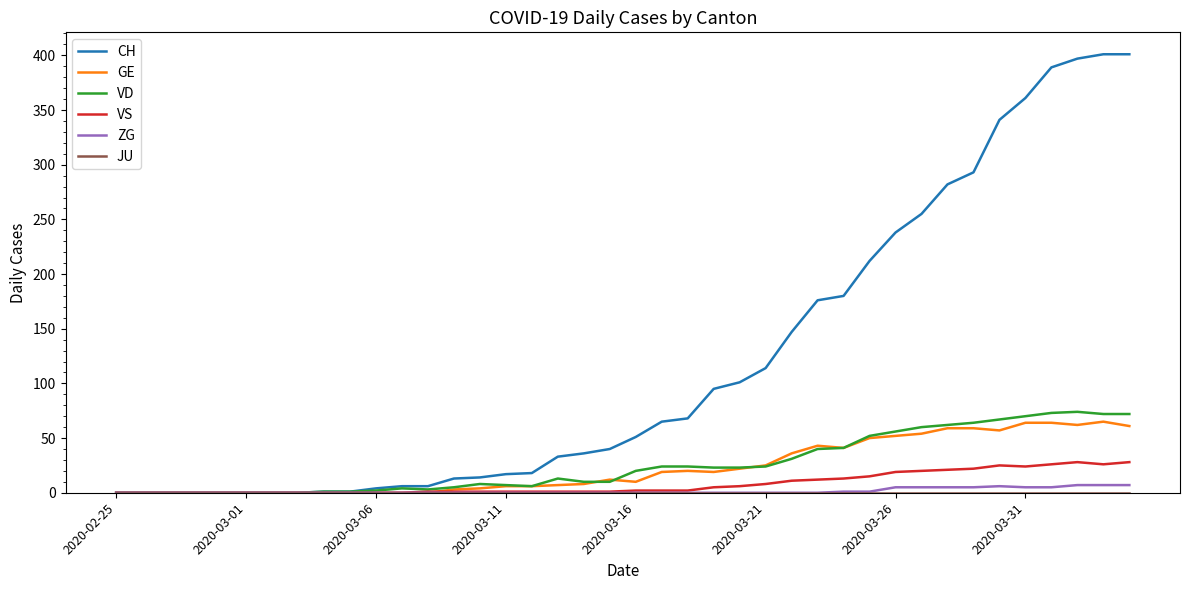

Which series has the widest spread of values?

CH